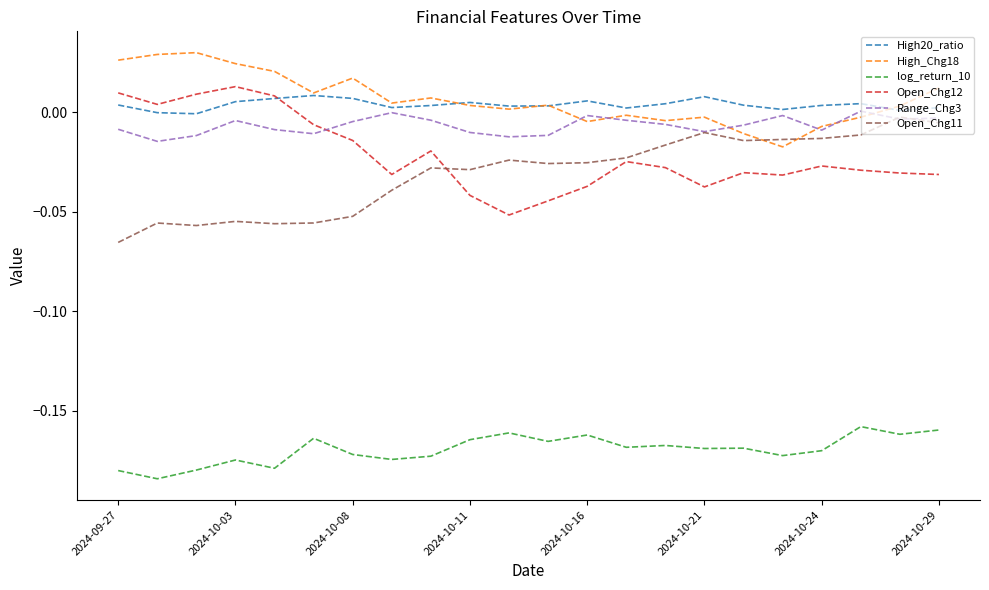

True or false: Range_Chg3 and log_return_10 intersect in this chart.

False